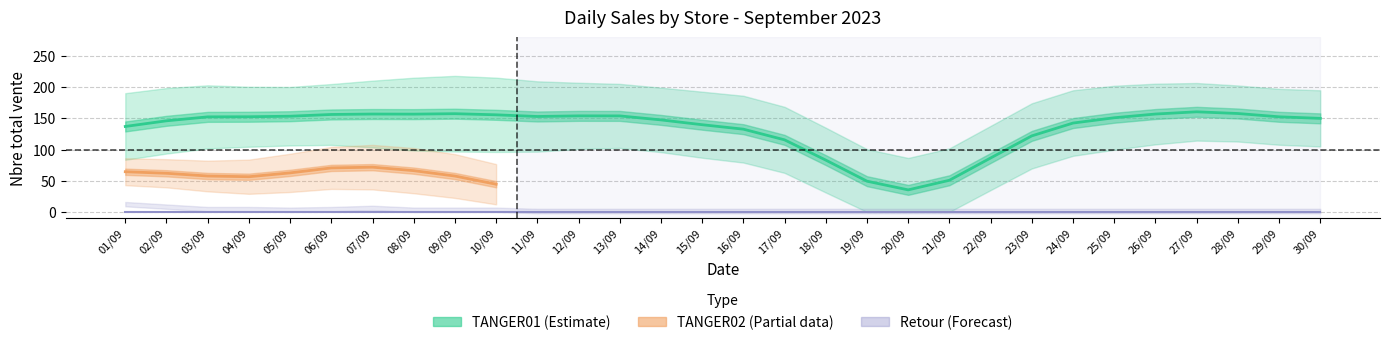

Is the value of TANGER02_sales at 13/09 greater than the value of TANGER02_retour at 10/09?

No